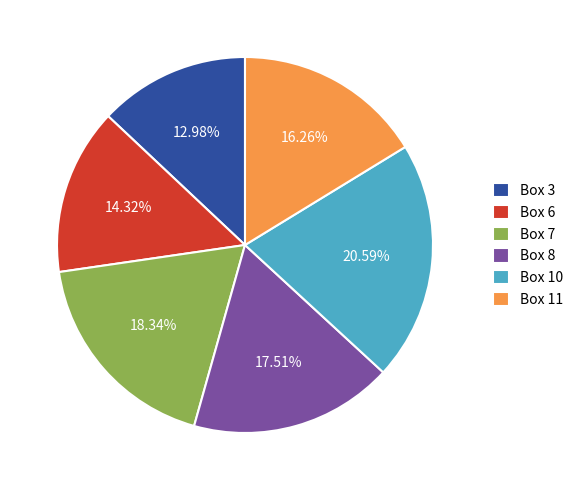

True or false: Box 6 accounts for 14% of the total.

True